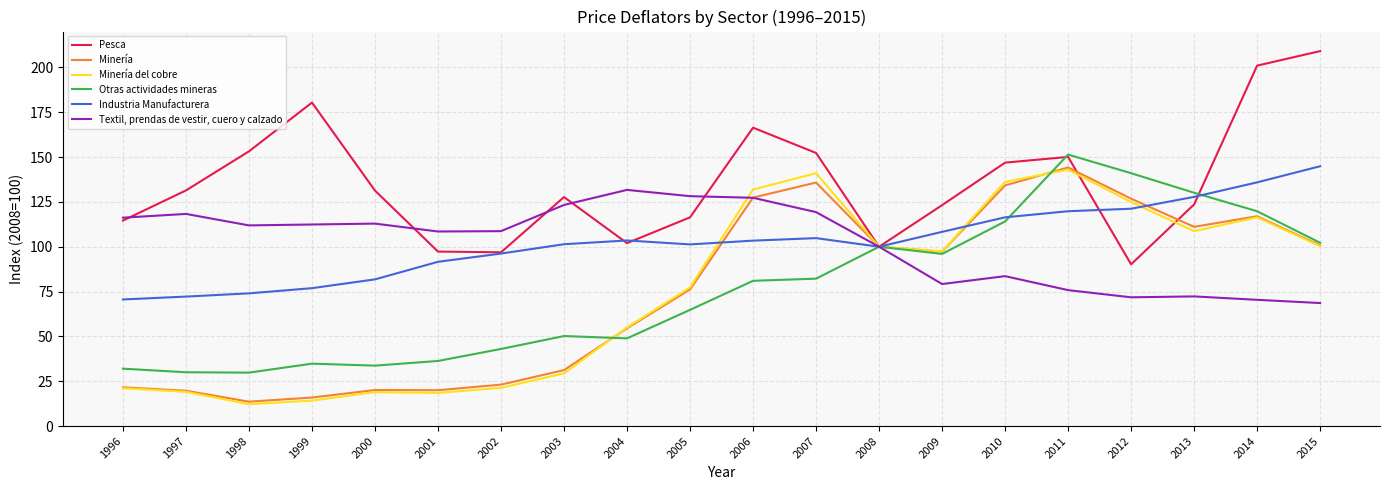

Between 2013 and 2015, which series saw the biggest shift?

Pesca